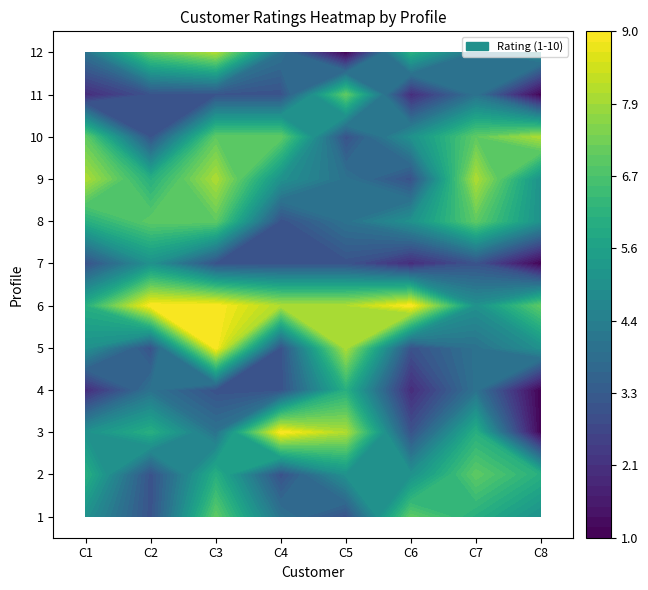

Reading left to right, transcribe all the data shown in this chart.

1: 0=5	1=3	2=7	3=4	4=3	5=7	6=6	7=5
2: 0=6	1=3	2=6	3=3	4=5	5=5	6=7	7=6
3: 0=5	1=6	2=4	3=9	4=8	5=3	6=6	7=1
4: 0=2	1=4	2=3	3=3	4=6	5=2	6=4	7=1
5: 0=5	1=3	2=9	3=3	4=8	5=3	6=4	7=5
6: 0=6	1=9	2=9	3=8	4=8	5=9	6=5	7=7
7: 0=3	1=5	2=3	3=3	4=3	5=2	6=3	7=1
8: 0=6	1=7	2=7	3=3	4=4	5=5	6=7	7=5
9: 0=8	1=6	2=8	3=5	4=4	5=3	6=8	7=5
10: 0=7	1=3	2=7	3=7	4=3	5=5	6=7	7=8
11: 0=2	1=3	2=3	3=3	4=7	5=2	6=4	7=1
12: 0=4	1=7	2=8	3=4	4=1	5=6	6=4	7=5